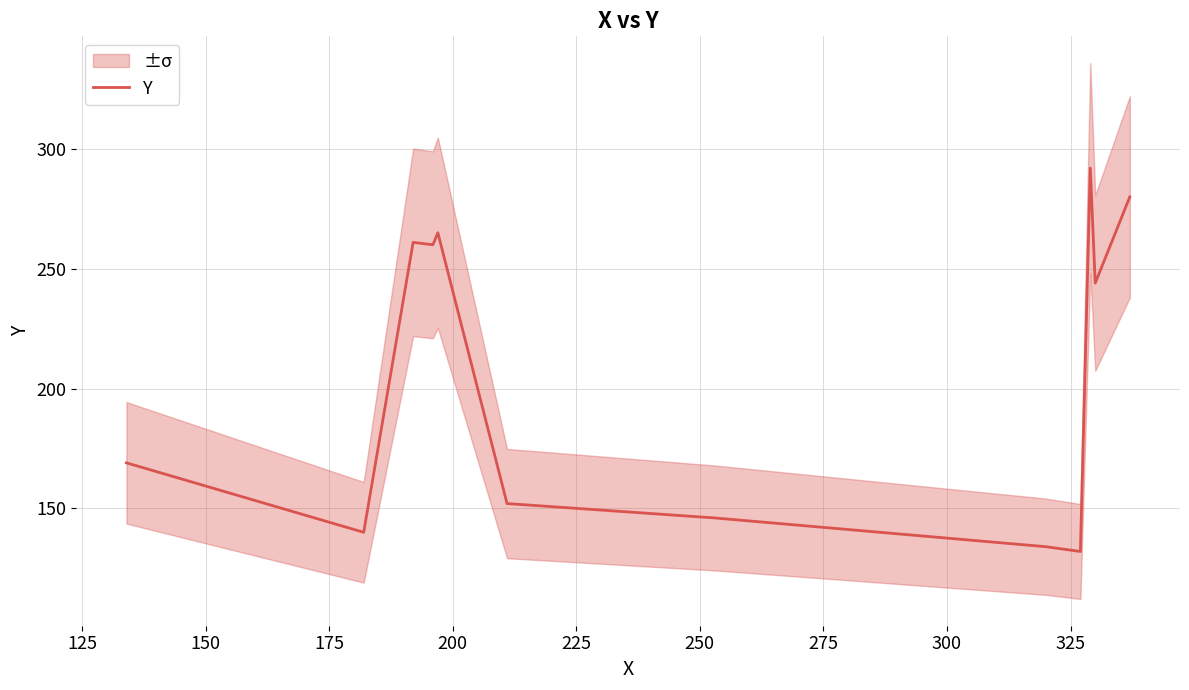

What is the lowest value of the Y series?

132